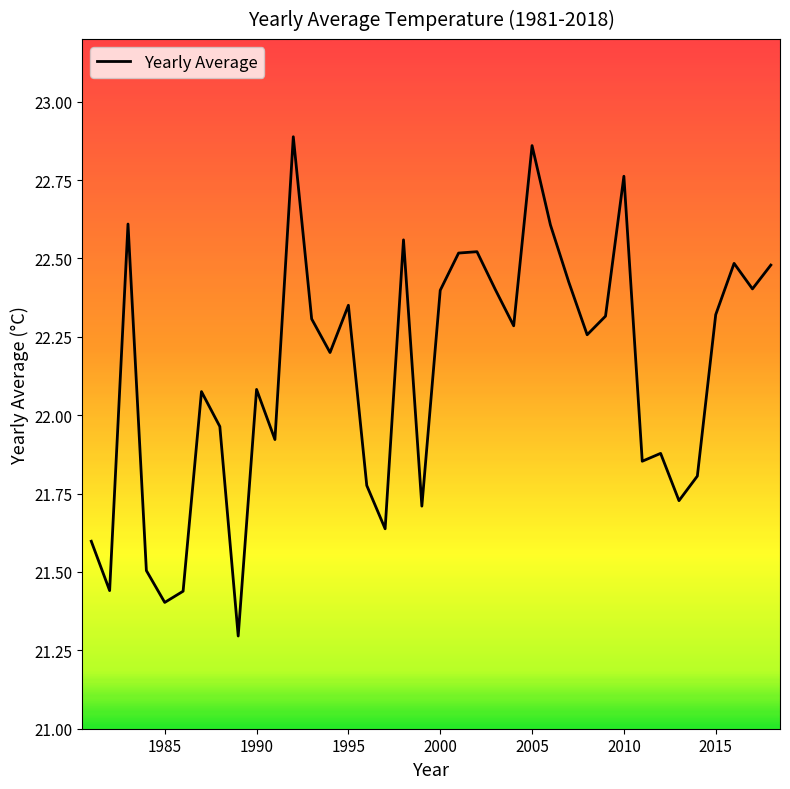

What is the smallest value displayed?

21.3